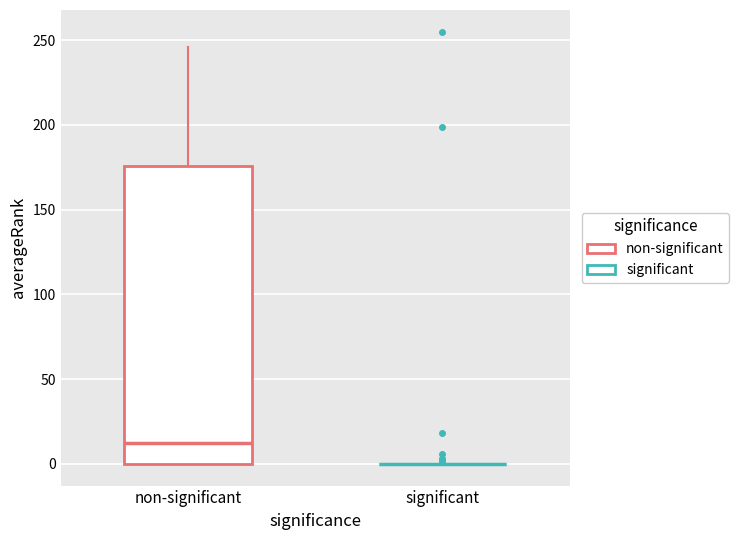

Reading left to right, read every box against the y-axis: the position of its median line, the range the box covers, and the ends of its whiskers. The values are not printed on the chart, so give them approximately, as read against the axis.

non-significant: median 15, box 0 to 175, whiskers 0 to 245
significant: box collapsed to a line at 0, whiskers 0 to 0